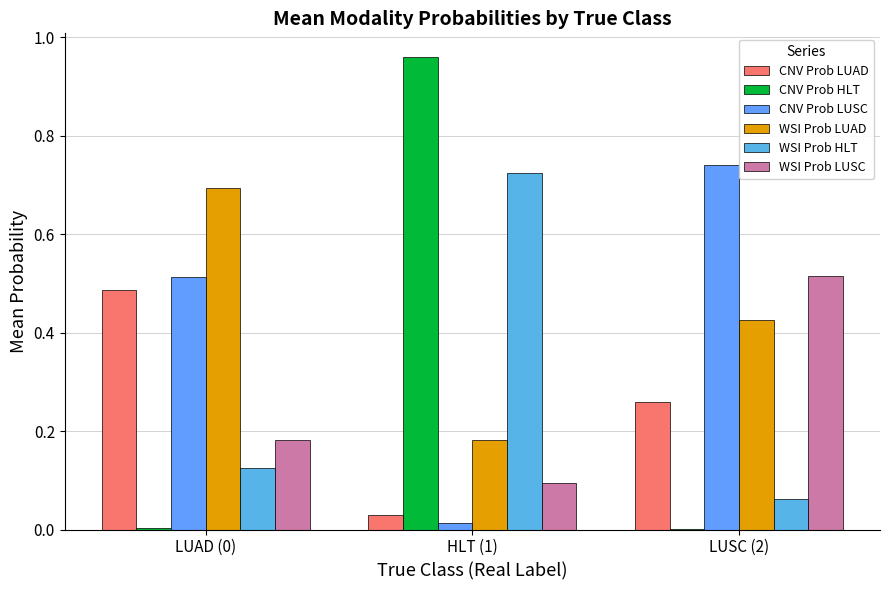

How many data points does each series have?

3